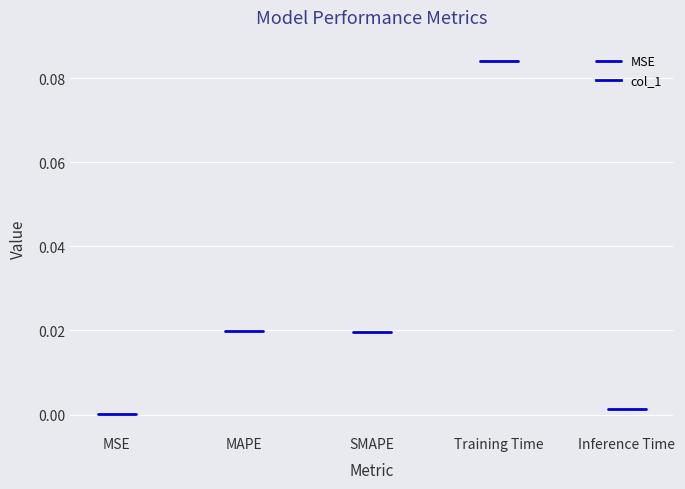

Rank the categories by value from lowest to highest.

MSE, Inference Time, SMAPE, MAPE, Training Time